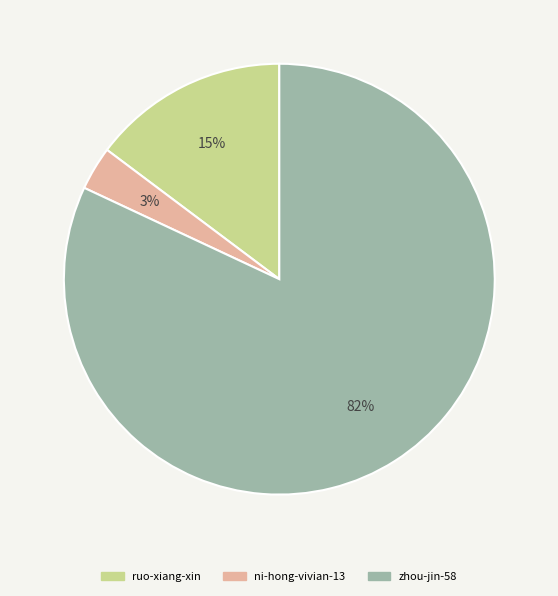

Rank the categories by value from lowest to highest.

ni-hong-vivian-13, ruo-xiang-xin, zhou-jin-58